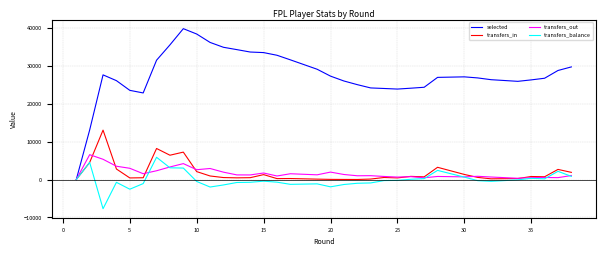

Which series has the largest total across all categories?

selected